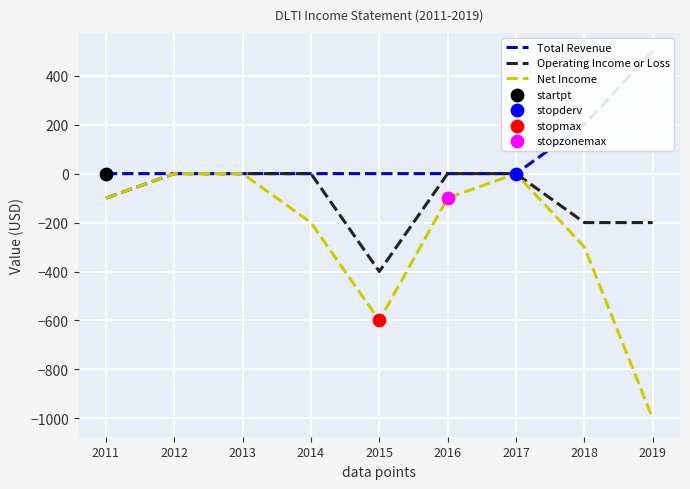

At which category is the sum across all series the highest?

2012